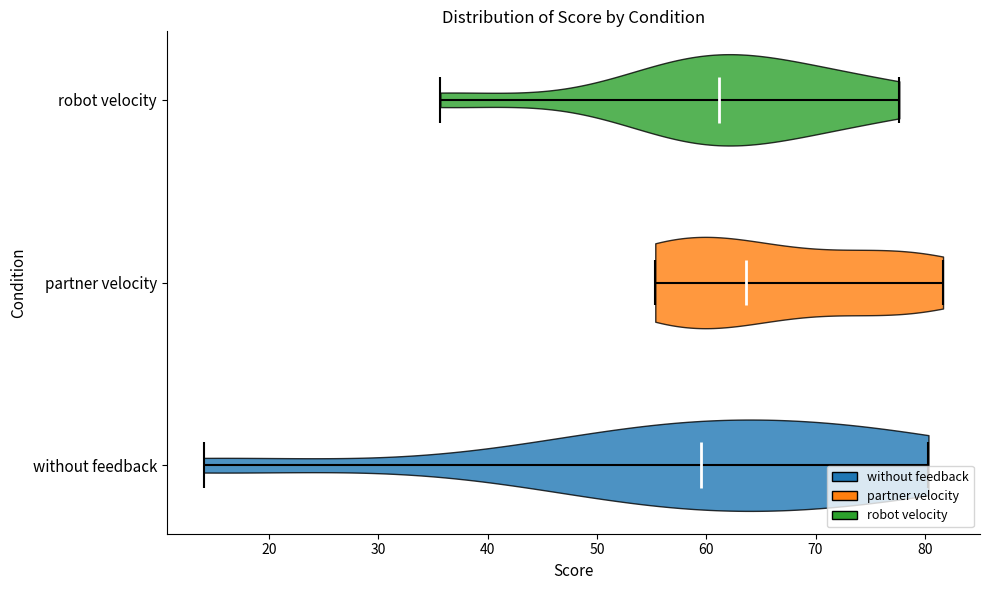

Which violin has the furthest to the left median line?

without feedback